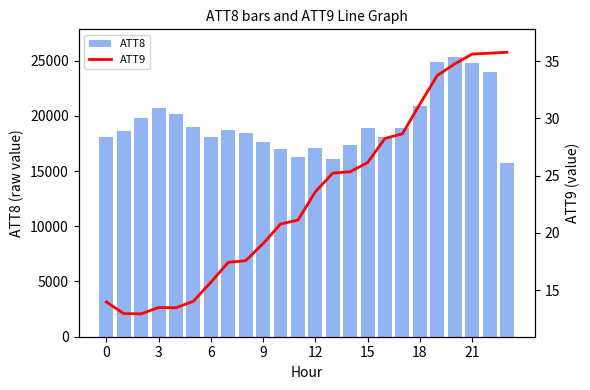

Reading left to right, list all the values displayed in this chart.

ATT8: 18100.0	18600.0	19800.0	20700.0	20200.0	19000.0	18100.0	18700.0	18400.0	17600.0	17000.0	16300.0	17100.0	16100.0	17400.0	18900.0	18100.0	18900.0	20900.0	24900.0	25300.0	24800.0	24000.0	15700.0
ATT9: 14.0	13.0	12.9	13.5	13.5	14.0	15.7	17.4	17.6	19.1	20.8	21.1	23.6	25.2	25.3	26.1	28.3	28.7	31.2	33.7	34.7	35.6	35.7	35.8